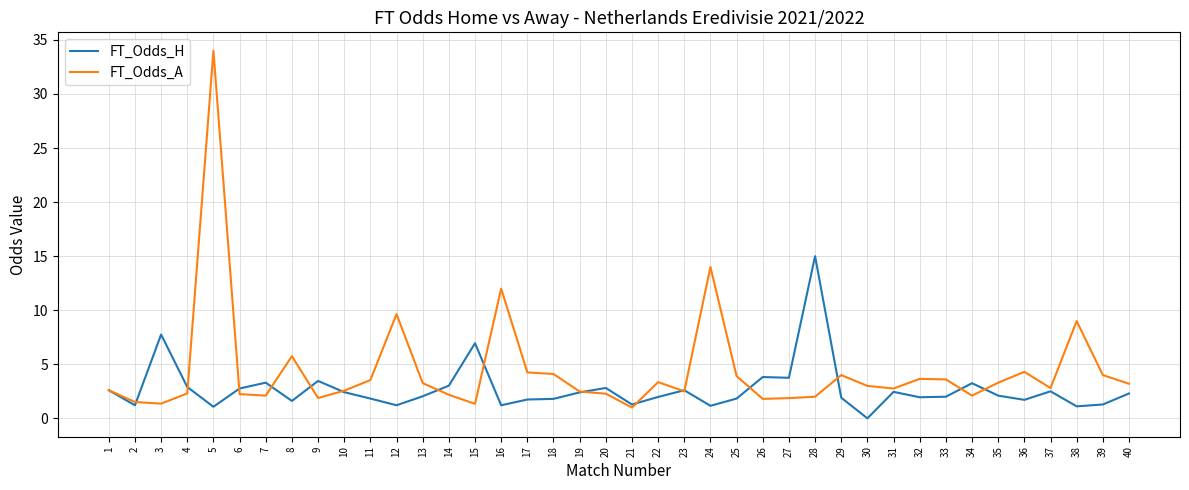

Is this an area chart (filled region under the line)?

No